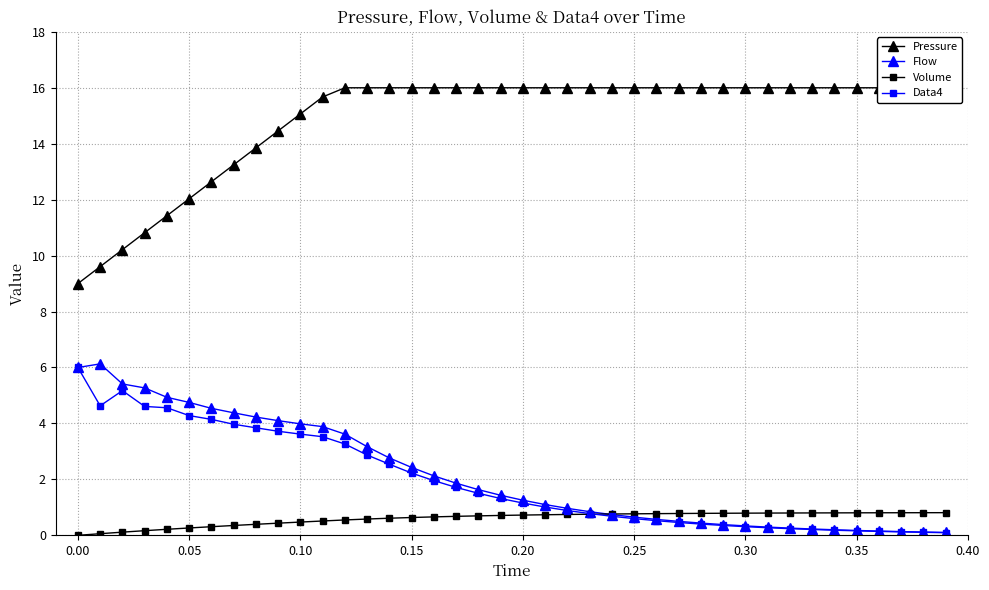

True or false: Flow has more than 0 interior local peaks.

True